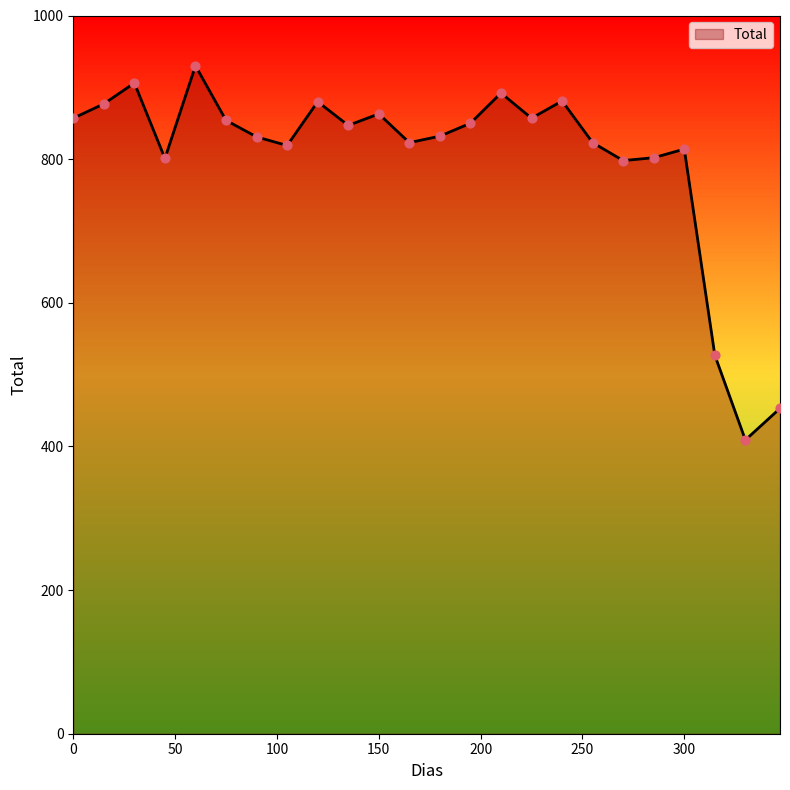

What is the difference between the maximum and minimum values?

521